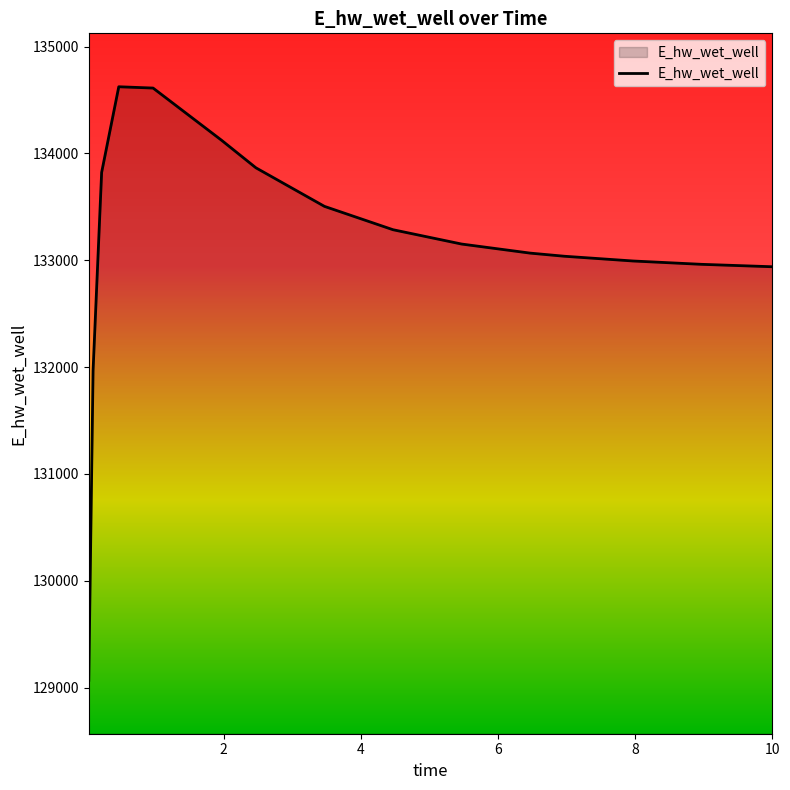

What is the difference between the maximum and minimum values?

5555.3